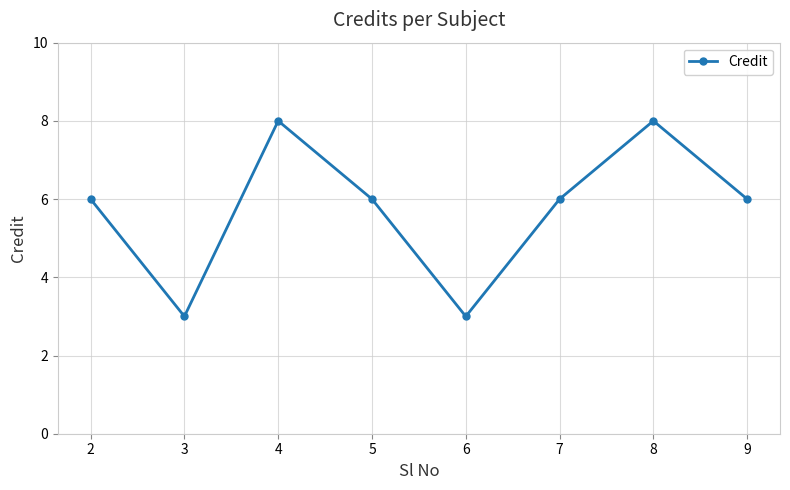

How many data points does each series have?

8